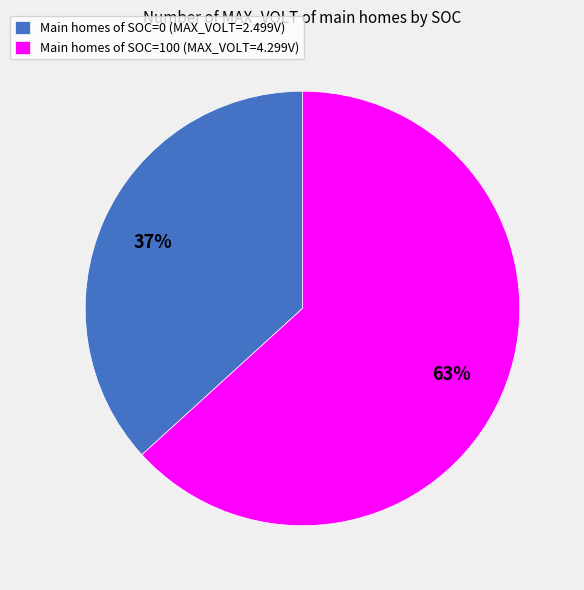

Approximately how many times larger is the value at Main homes of SOC=0 (MAX_VOLT=2.499V) compared to Main homes of SOC=100 (MAX_VOLT=4.299V)?

0.6